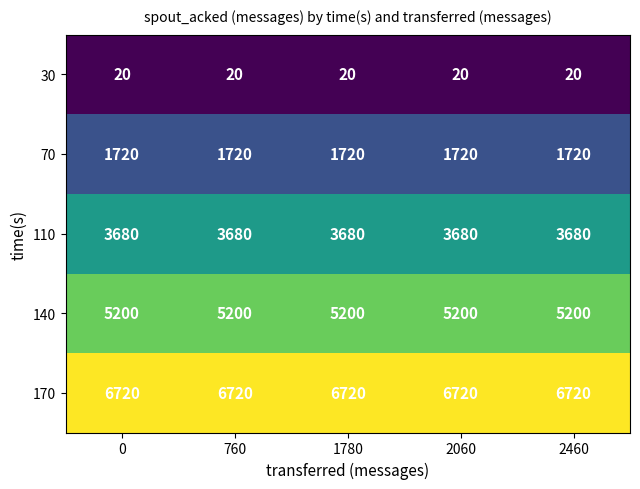

Is the value of 30 at 2460 greater than the value of 170 at 0?

No